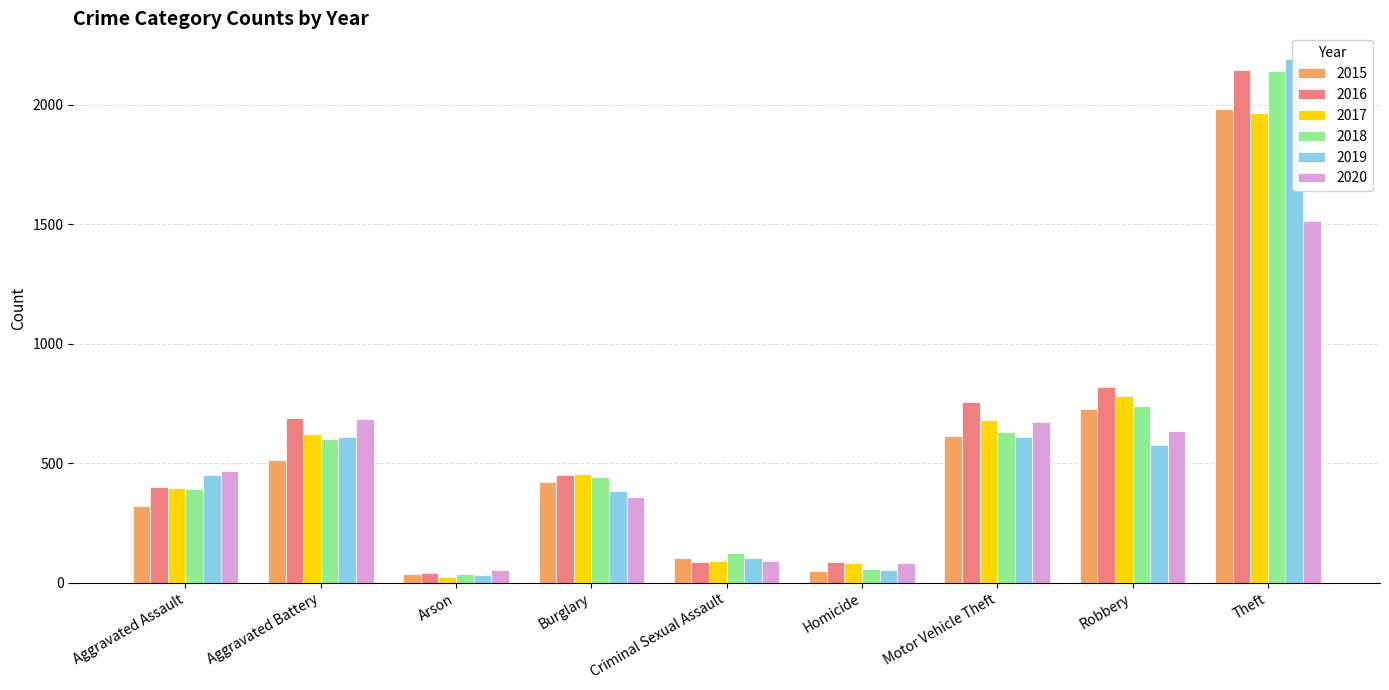

How many data points in 2017 are above 453?

4